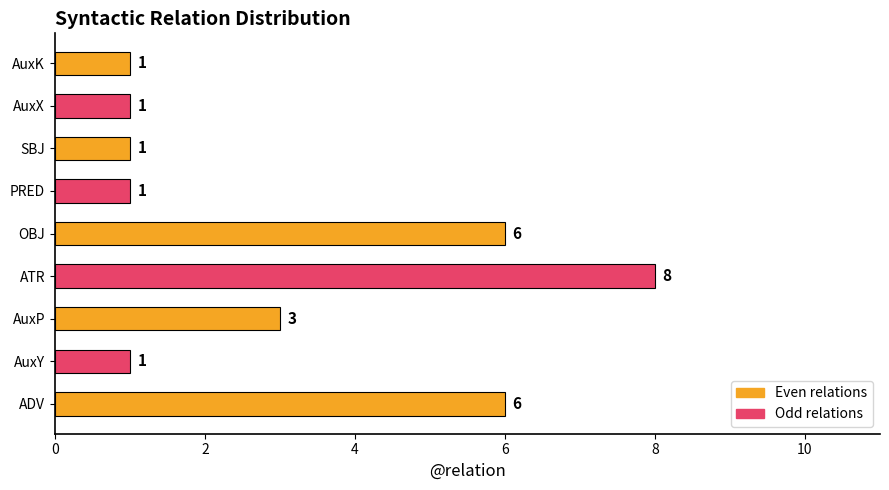

Are the bars grouped side by side (vs. stacked)?

No